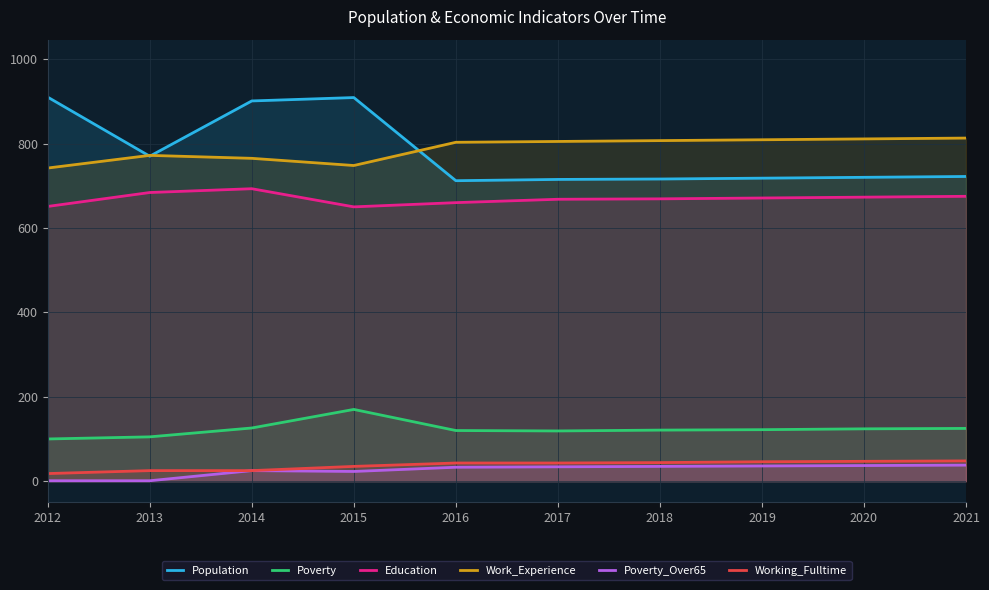

Reading left to right, extract all data points from this chart.

Population: 2012=910	2013=770	2014=901	2015=909	2016=712	2017=715	2018=716	2019=718	2020=720	2021=722
Poverty: 2012=100	2013=105	2014=126	2015=170	2016=120	2017=119	2018=121	2019=122	2020=124	2021=125
Education: 2012=651	2013=684	2014=693	2015=650	2016=660	2017=668	2018=669	2019=671	2020=673	2021=675
Work_Experience: 2012=742	2013=772	2014=765	2015=748	2016=803	2017=805	2018=807	2019=809	2020=811	2021=813
Poverty_Over65: 2012=1	2013=1	2014=25	2015=23	2016=33	2017=34	2018=35	2019=36	2020=37	2021=38
Working_Fulltime: 2012=18	2013=25	2014=25	2015=35	2016=43	2017=43	2018=44	2019=46	2020=47	2021=48